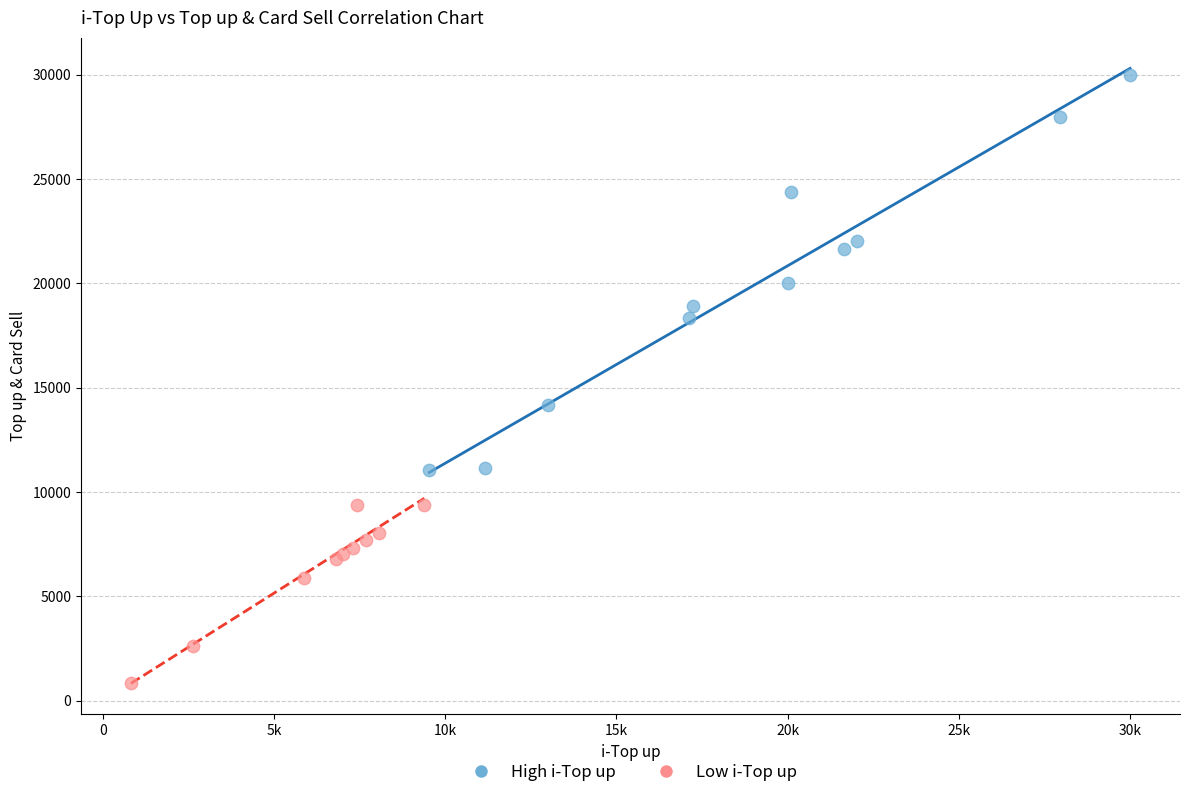

Which series reaches the maximum Y coordinate?

High i-Top up